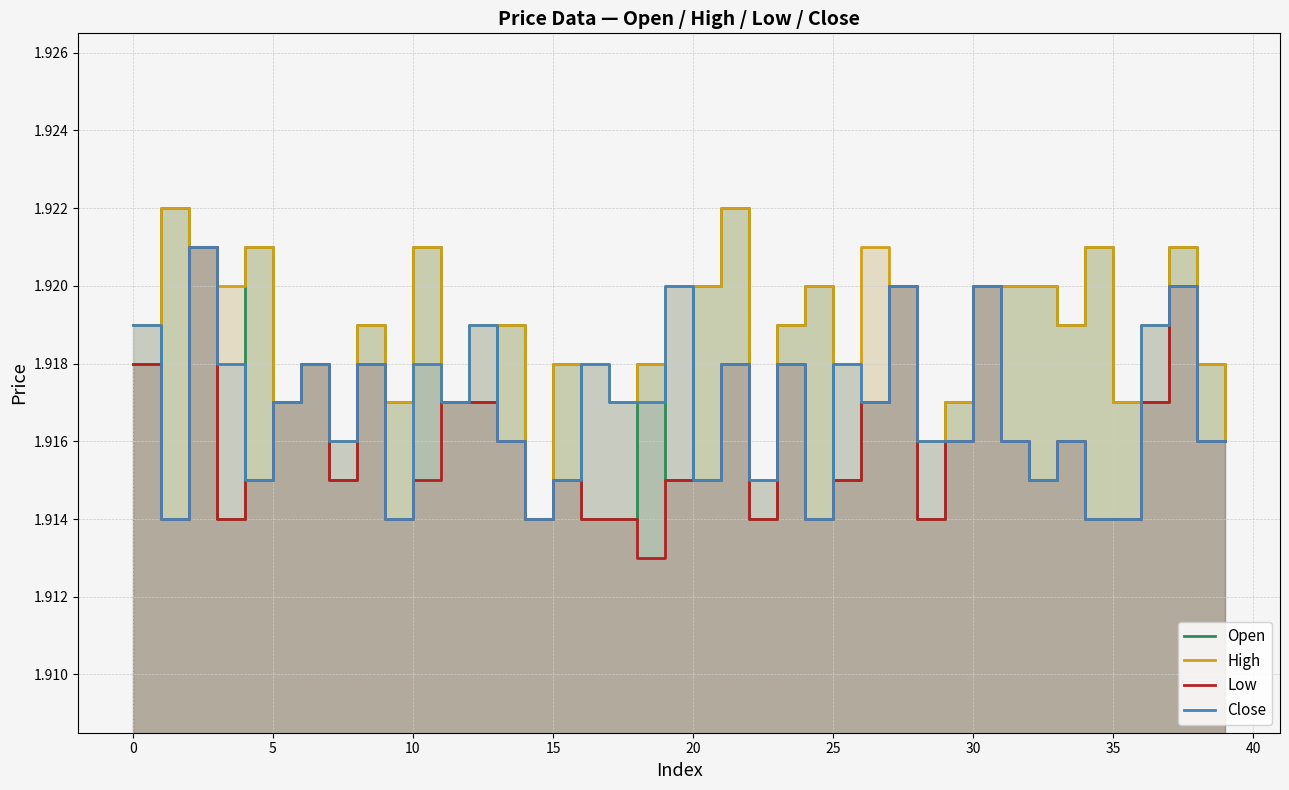

The High series shows 1.9 at 12. True or false?

True